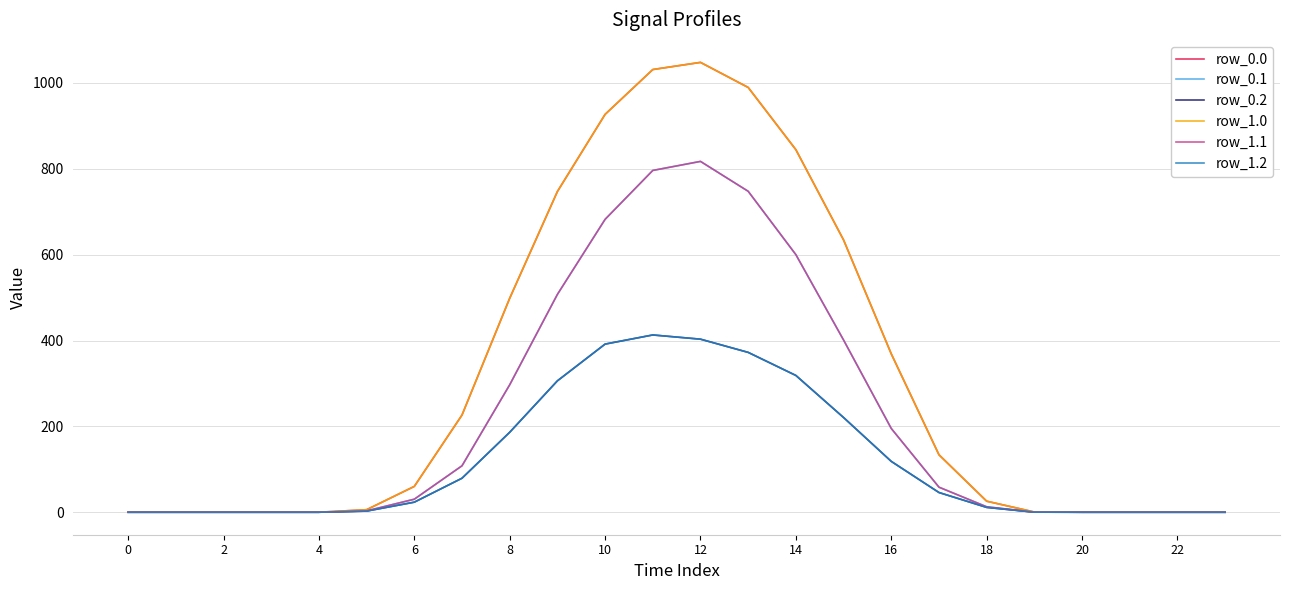

Does the chart display data point markers on the line(s)?

No